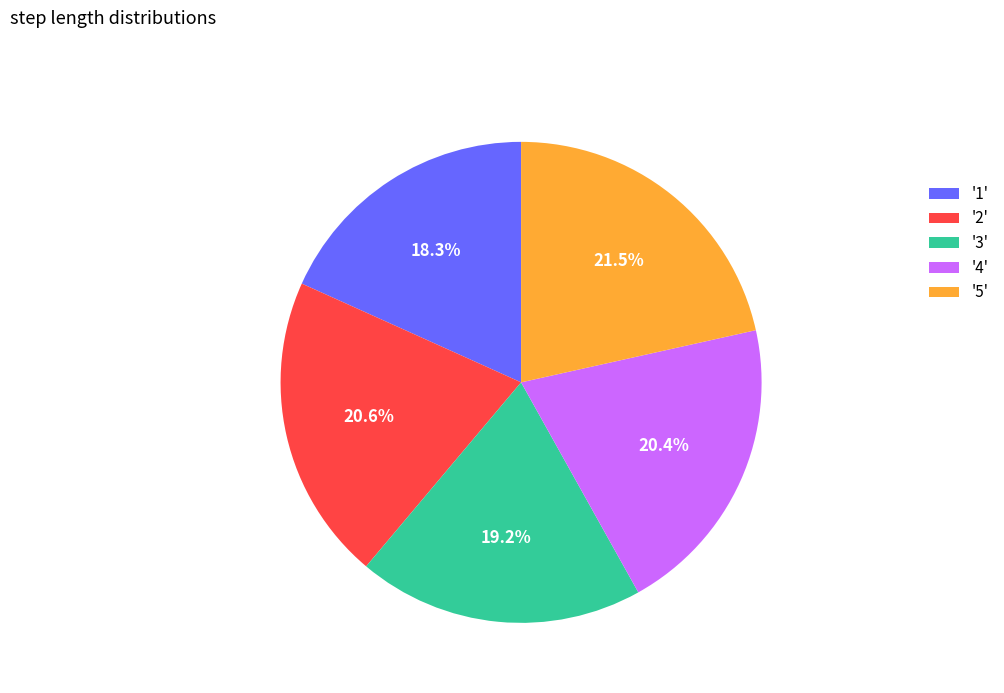

Does '5' represent more than half of the total?

No